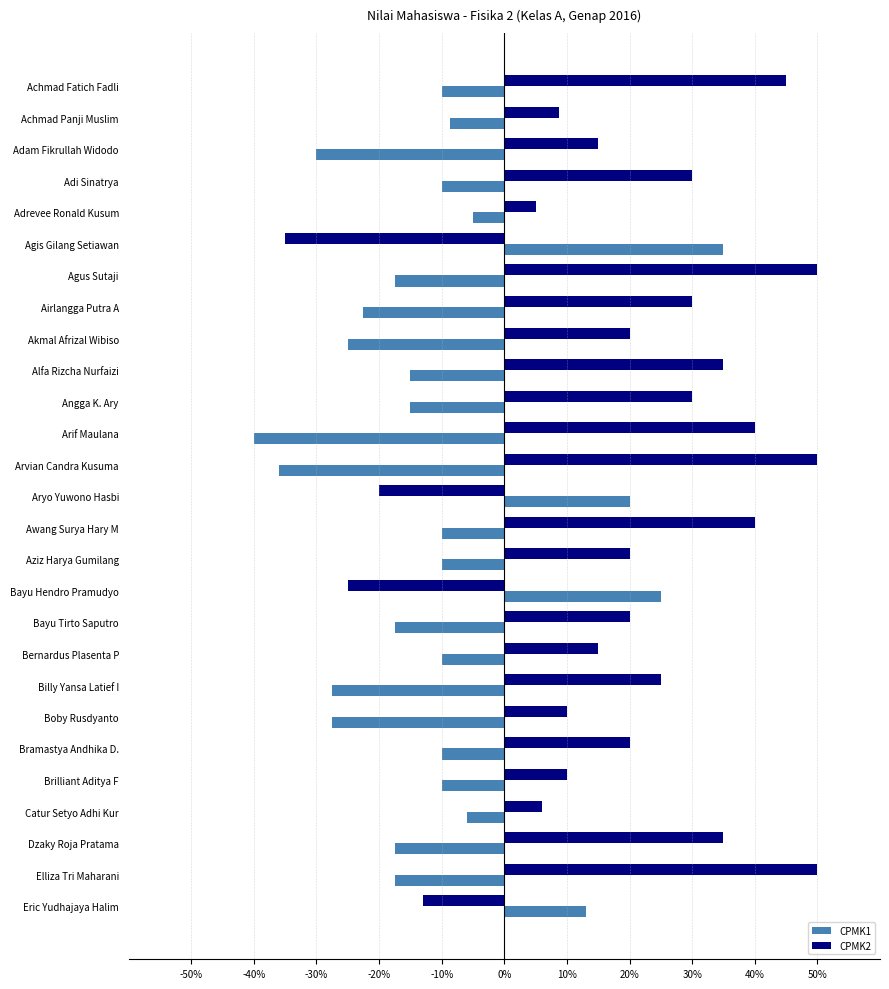

Is it true that CPMK2 equals 30.0 at Adi Sinatrya?

True